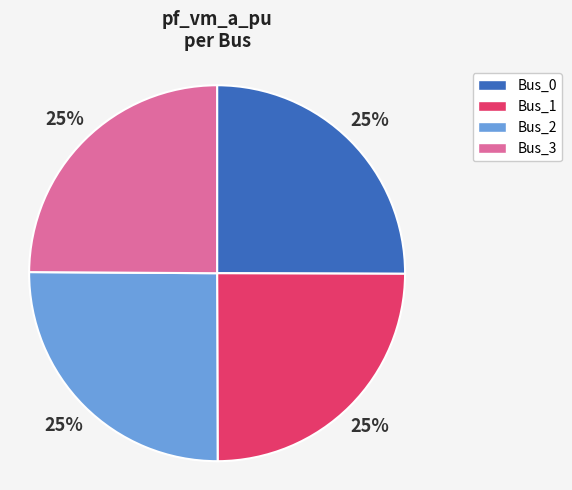

Is it true that Bus_0 is 25% of the pie?

True